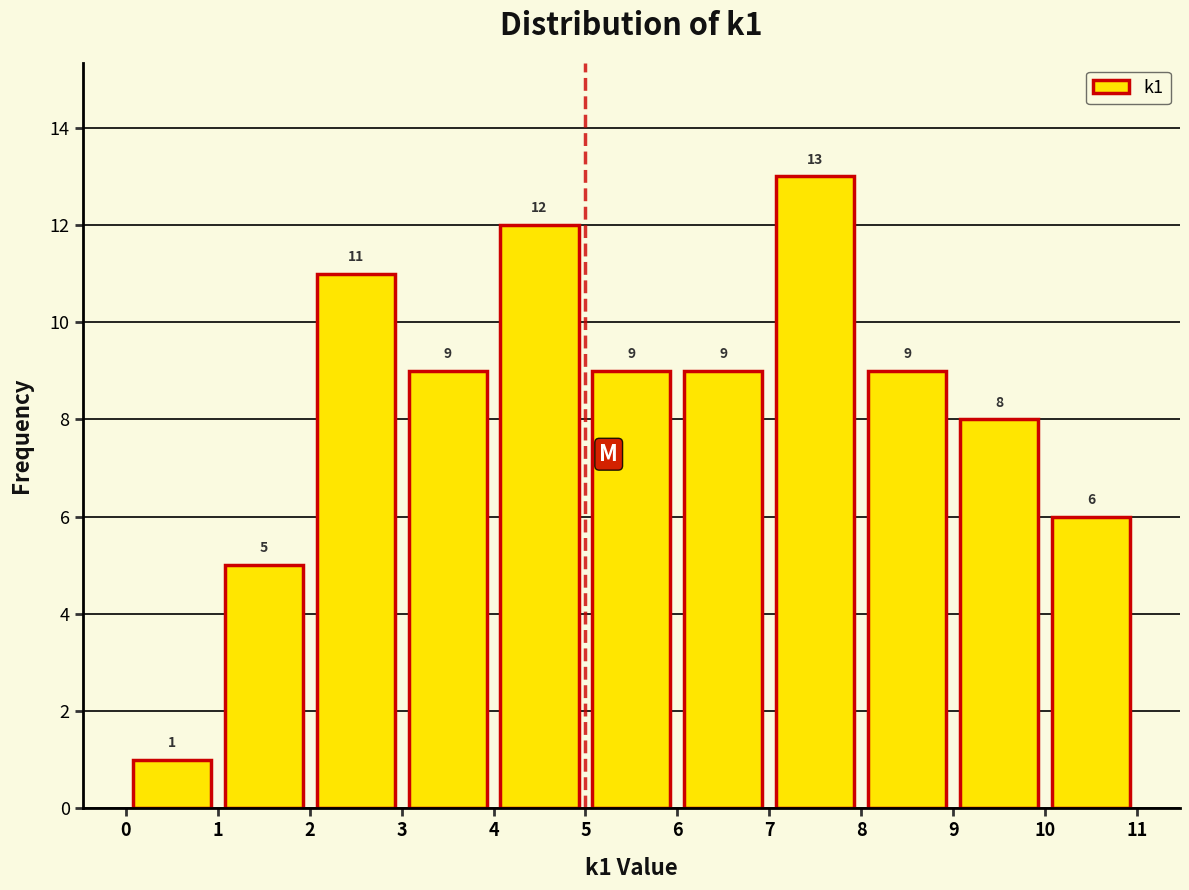

How tall is the bar that spans 3 to 4 on the x-axis?

9